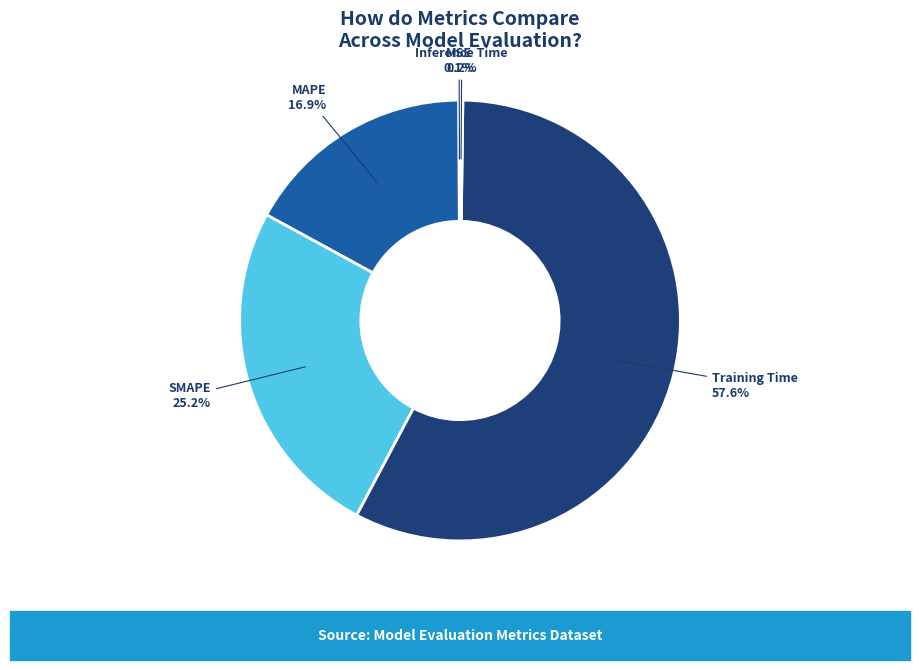

Is there a majority slice in this chart?

Yes